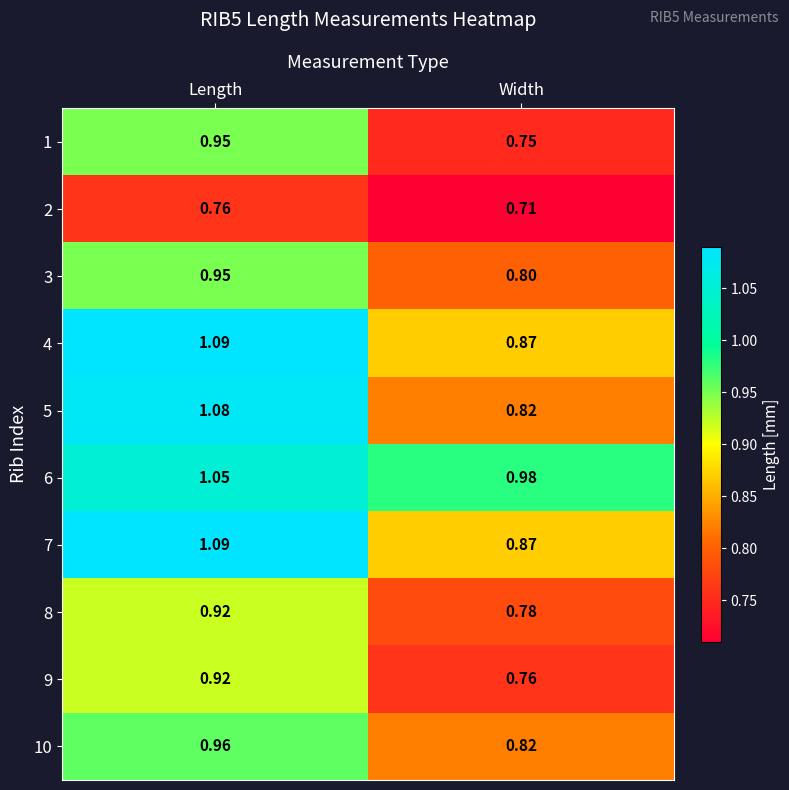

At how many categories does at least one series exceed 0?

2